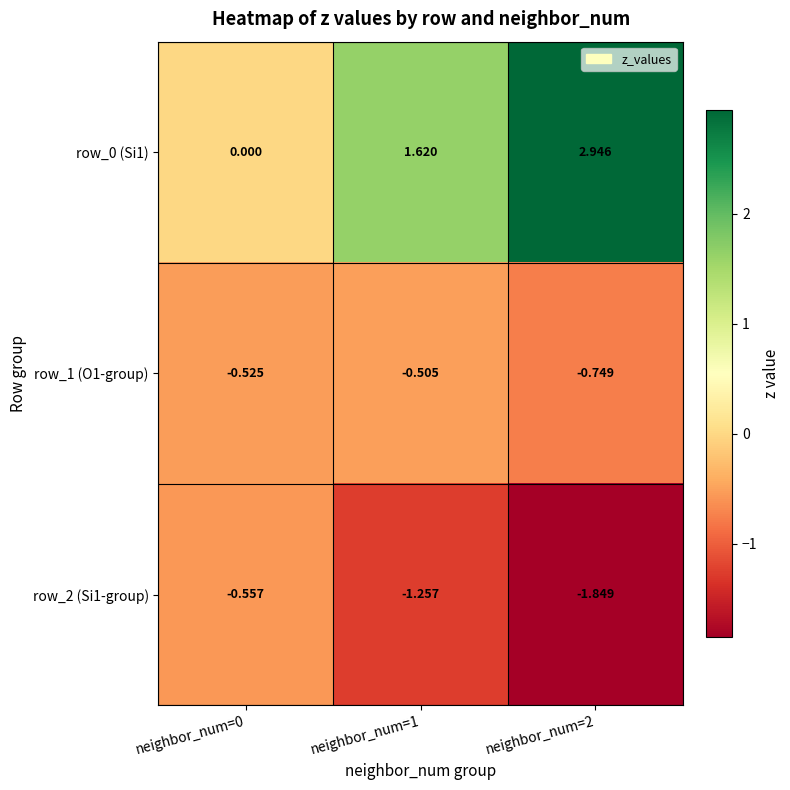

Is the value of row_2 (Si1-group) at neighbor_num=1 greater than the value of row_0 (Si1) at neighbor_num=0?

No